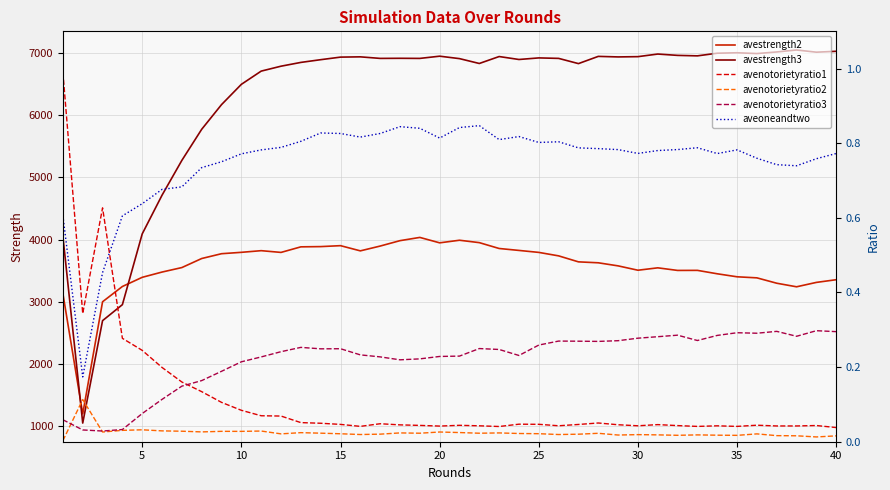

What is the minimum value for avestrength2?

1200.0